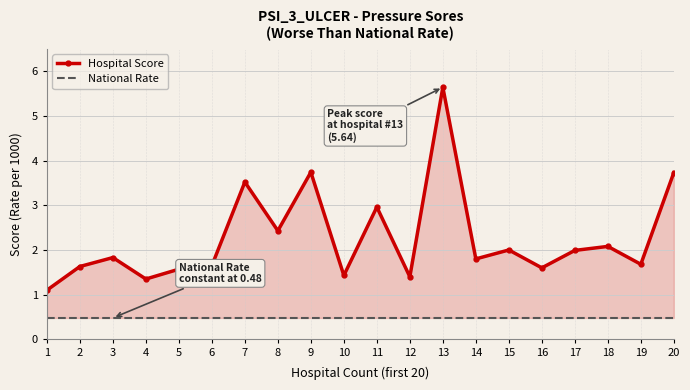

What is the value of the Hospital Score point at the 18th from the left?

2.1